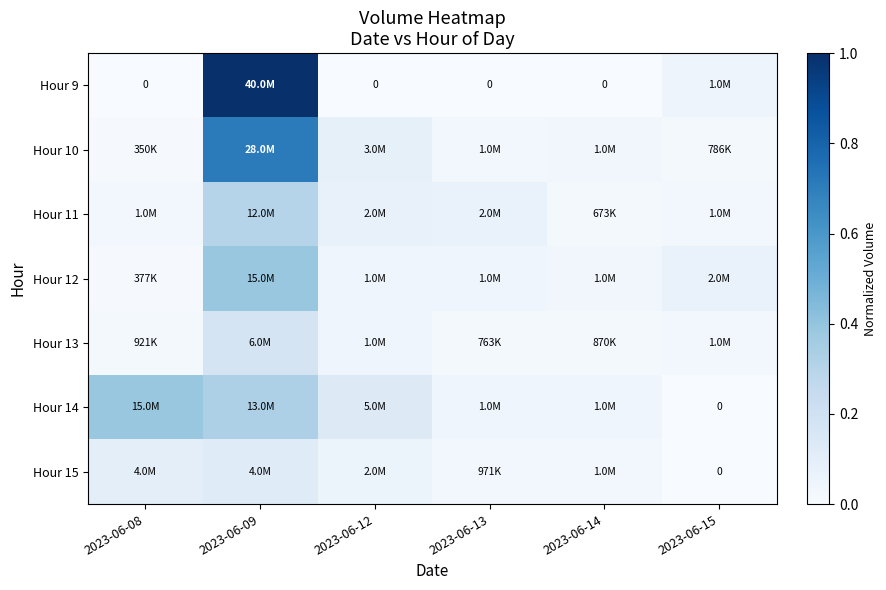

List the labels in order of Hour 13 value, largest first.

2023-06-09, 2023-06-12, 2023-06-15, 2023-06-08, 2023-06-14, 2023-06-13